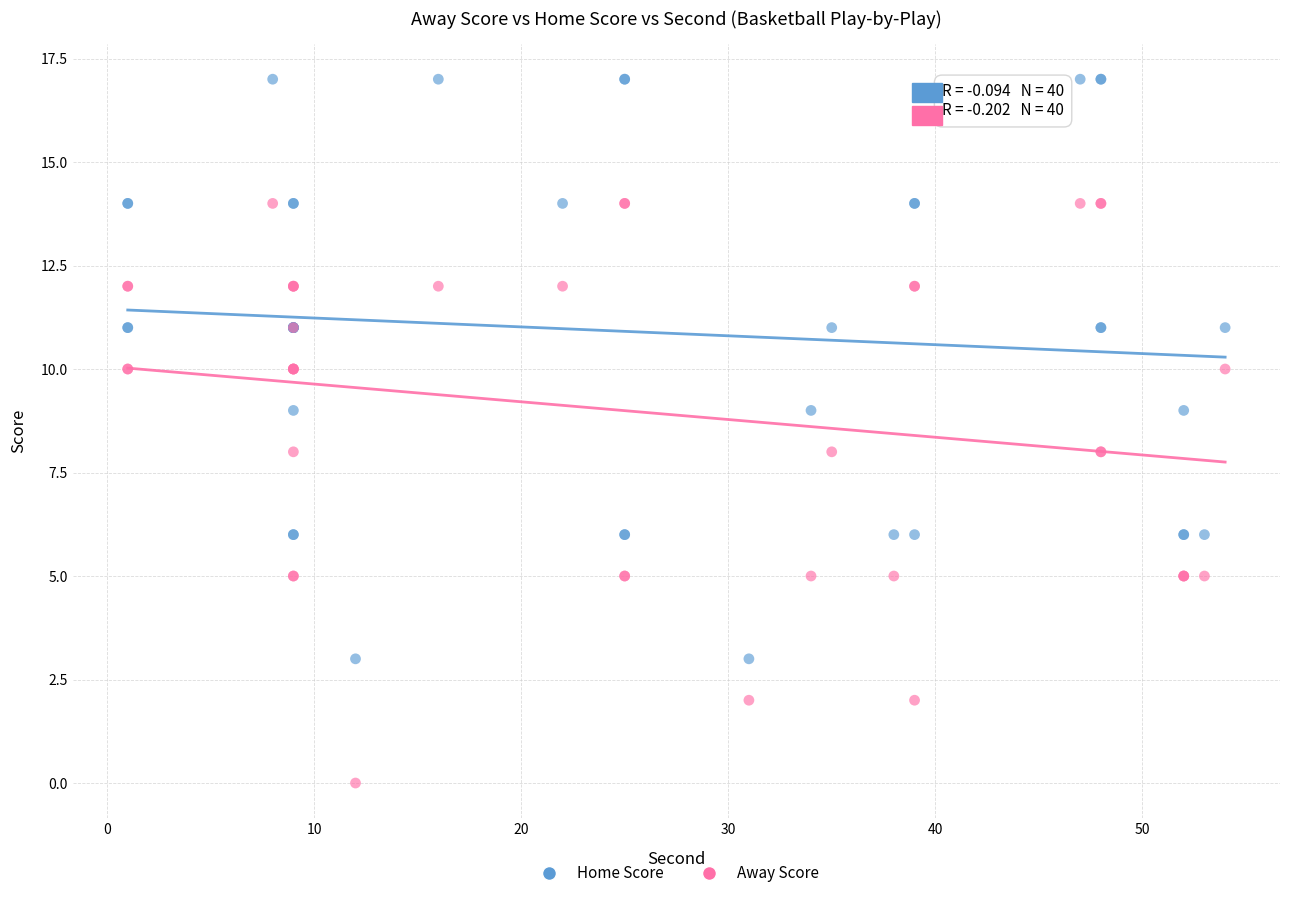

What is the X range (max minus min) for the scatter plot?

53